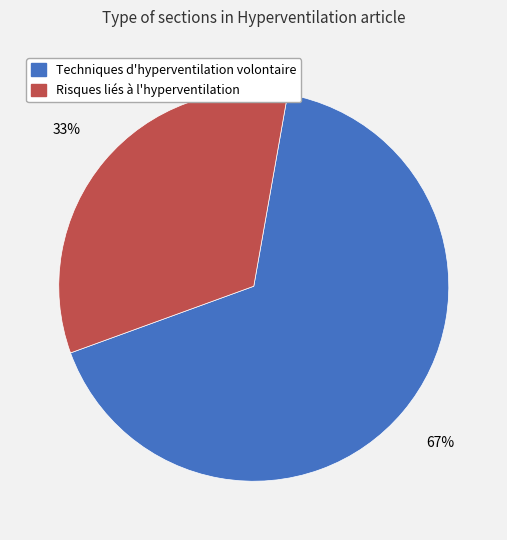

Which slice is the largest?

Techniques d'hyperventilation volontaire